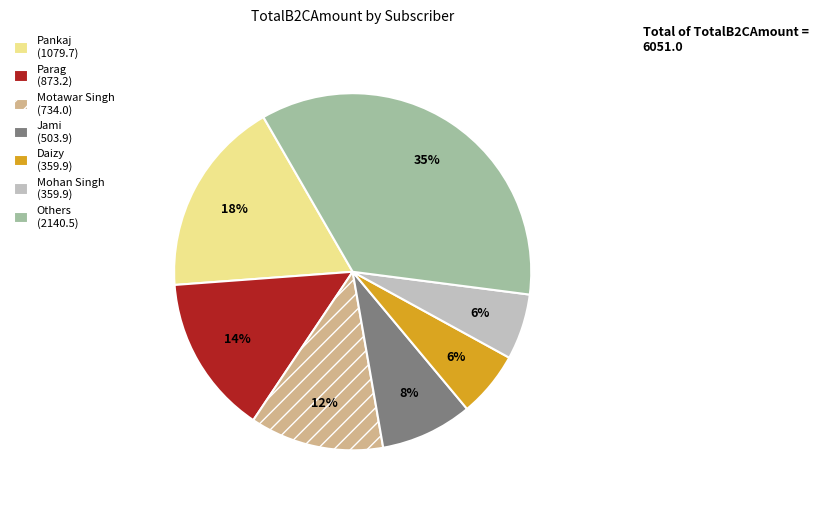

What is the ratio of the value at Daizy (359.9) to the value at Pankaj (1079.7)?

0.3